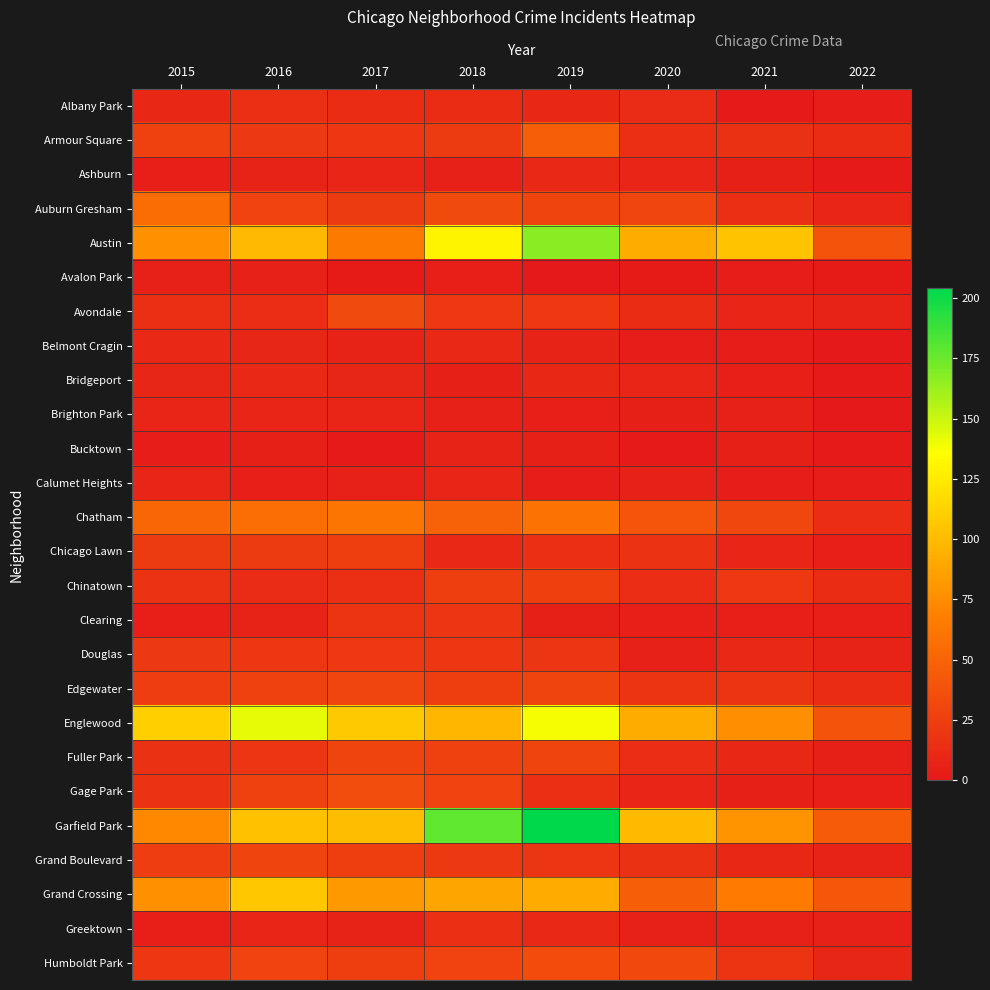

What is the total value across all series at 2021?

536